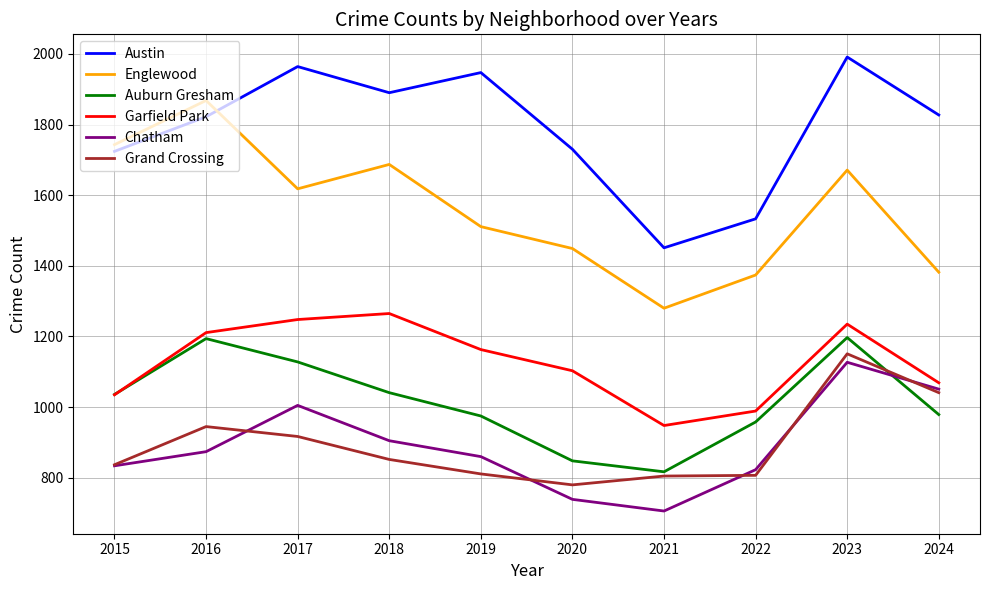

What is the minimum value for Austin?

1451